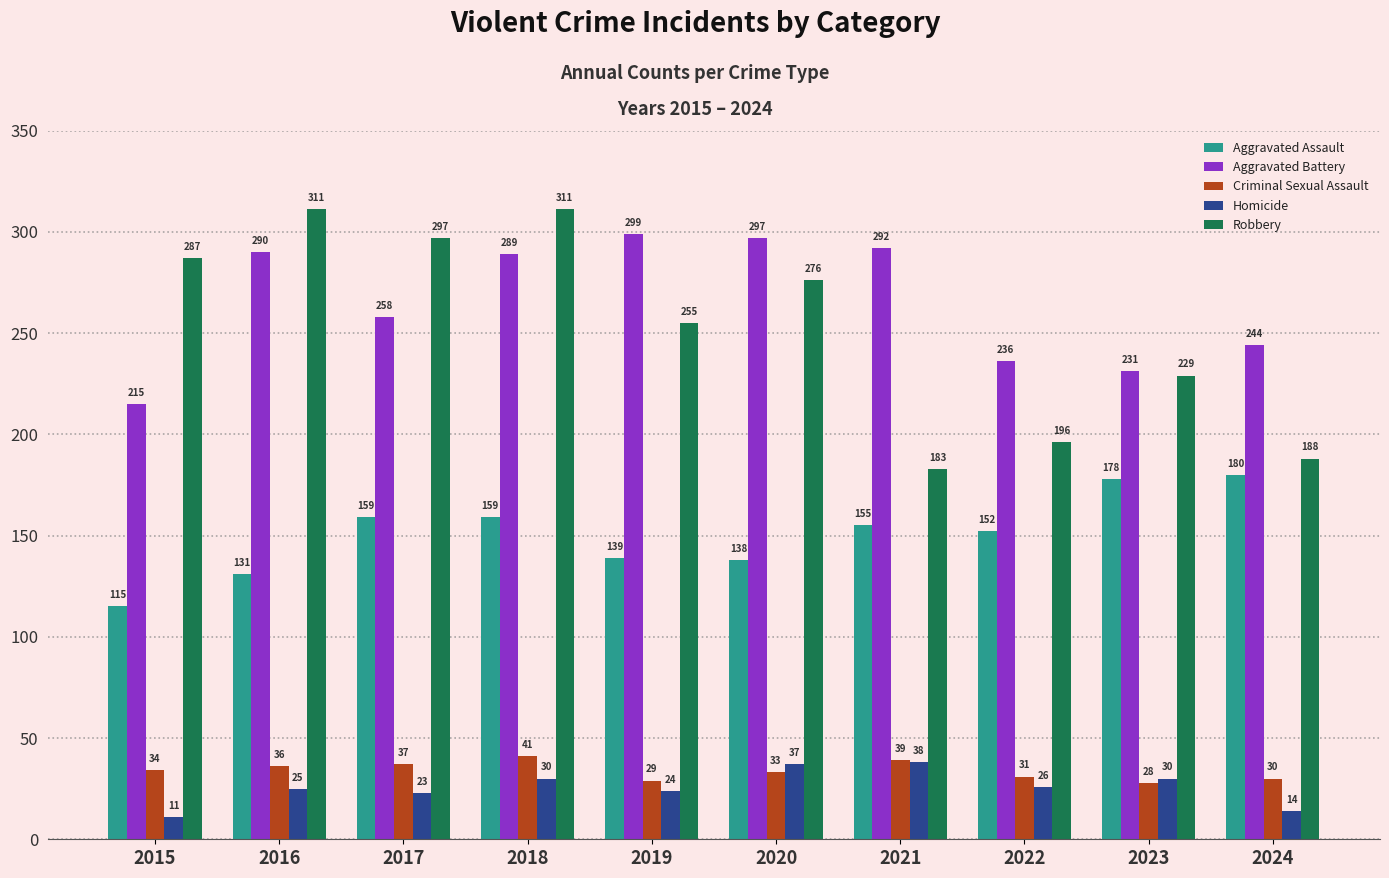

Which series changed the most between 2018 and 2020?

Robbery